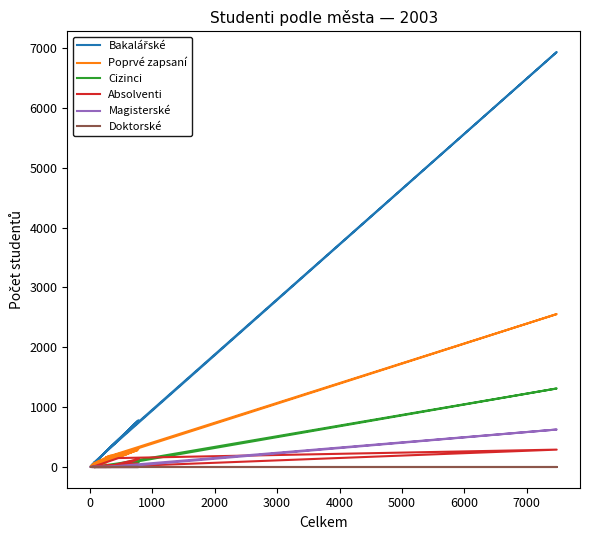

True or false: Bakalářské and Poprvé zapsaní cross at least once.

False